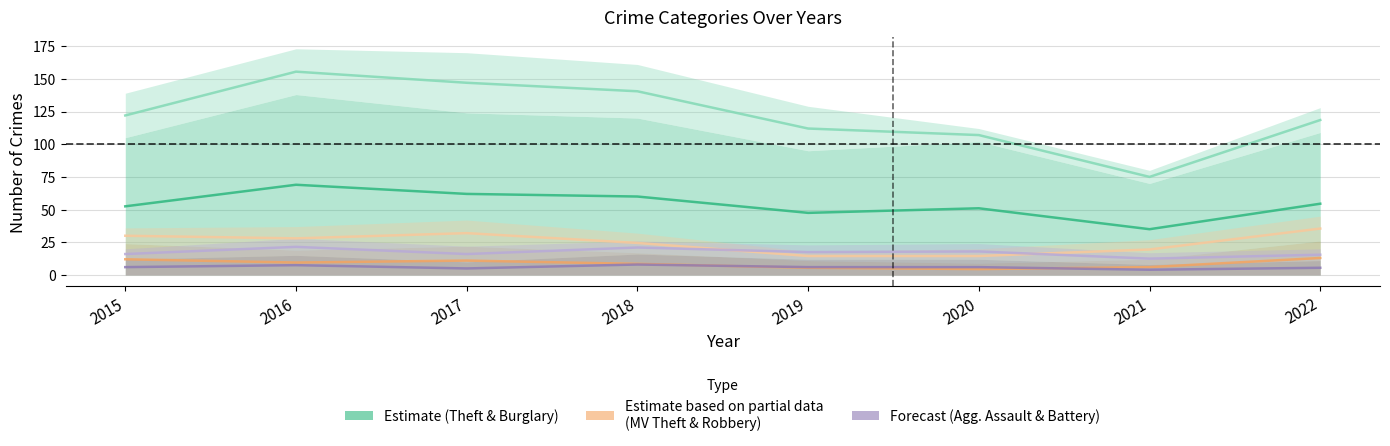

At which category does the chart reach its peak across all series?

2016